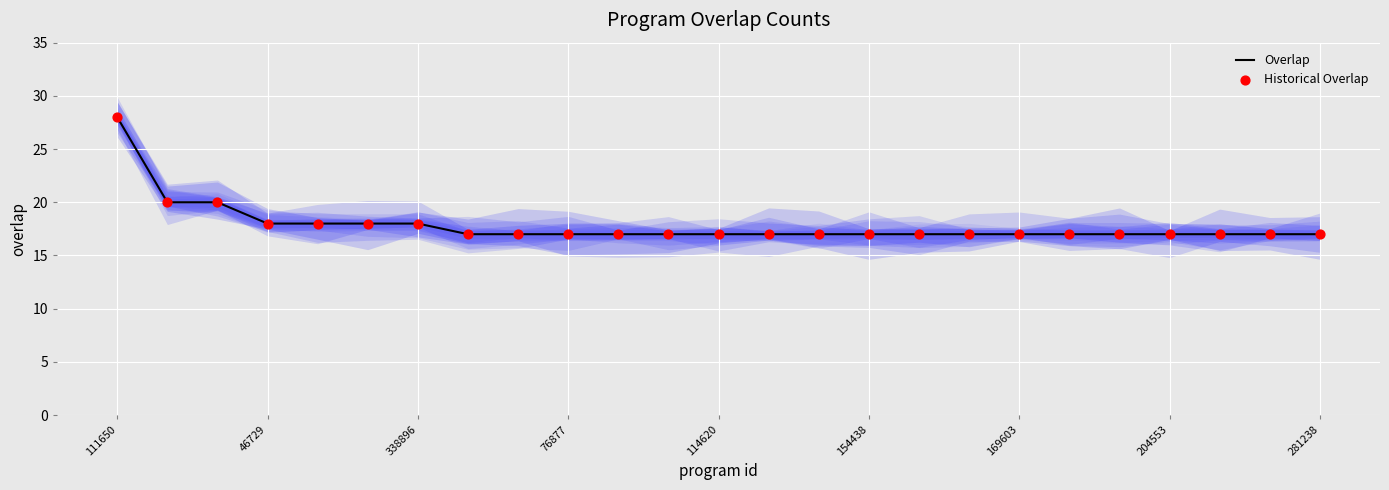

Which series has the widest spread of Y values?

Overlap